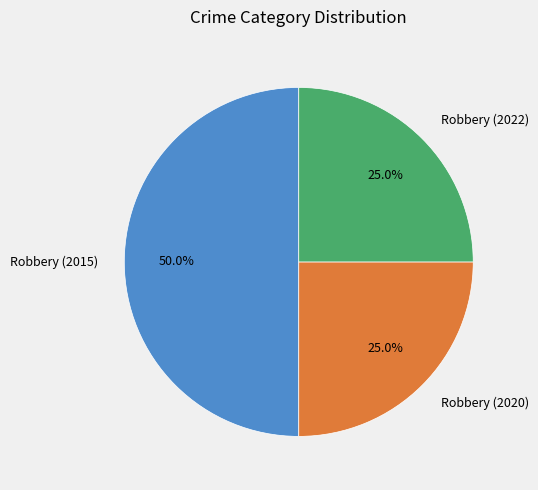

Does Robbery (2020) represent more than half of the total?

No